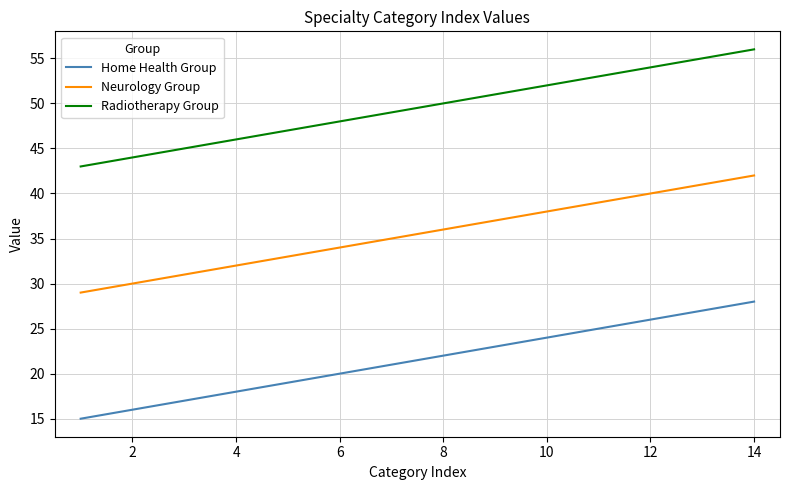

True or false: Radiotherapy Group has more than 2 interior local peaks.

False